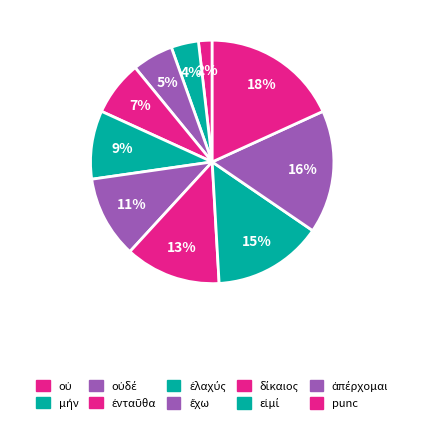

Which slice is the smallest?

οὐ